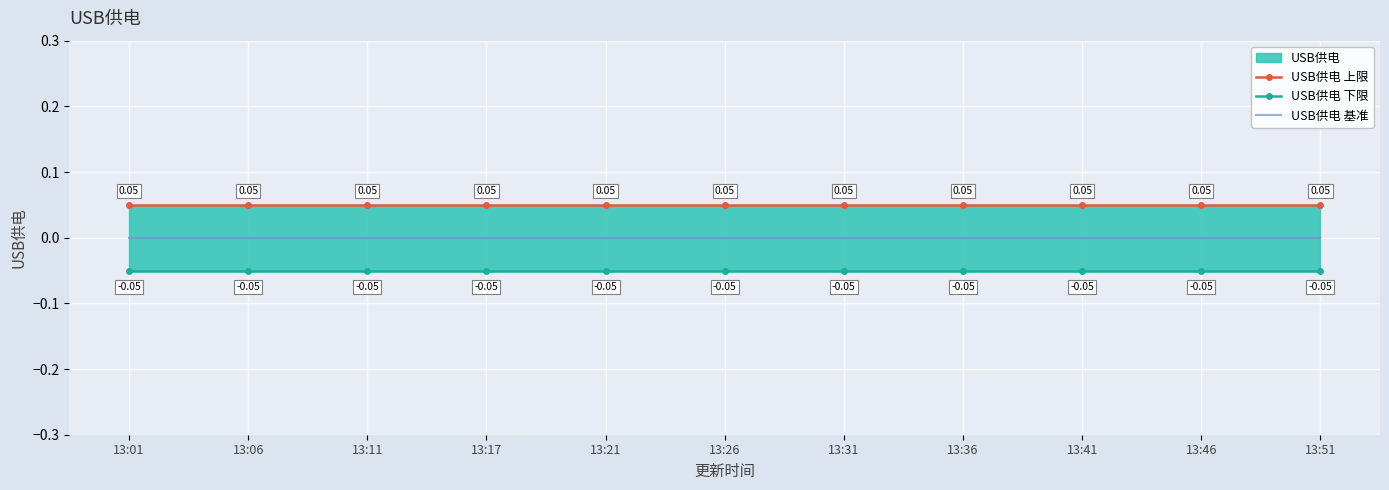

Reading left to right, extract all data points from this chart.

USB供电 上限: 13:01=0.1	13:06=0.1	13:11=0.1	13:17=0.1	13:21=0.1	13:26=0.1	13:31=0.1	13:36=0.1	13:41=0.1	13:46=0.1	13:51=0.1
USB供电 下限: 13:01=-0.1	13:06=-0.1	13:11=-0.1	13:17=-0.1	13:21=-0.1	13:26=-0.1	13:31=-0.1	13:36=-0.1	13:41=-0.1	13:46=-0.1	13:51=-0.1
USB供电 基准: 13:01=0.0	13:06=0.0	13:11=0.0	13:17=0.0	13:21=0.0	13:26=0.0	13:31=0.0	13:36=0.0	13:41=0.0	13:46=0.0	13:51=0.0